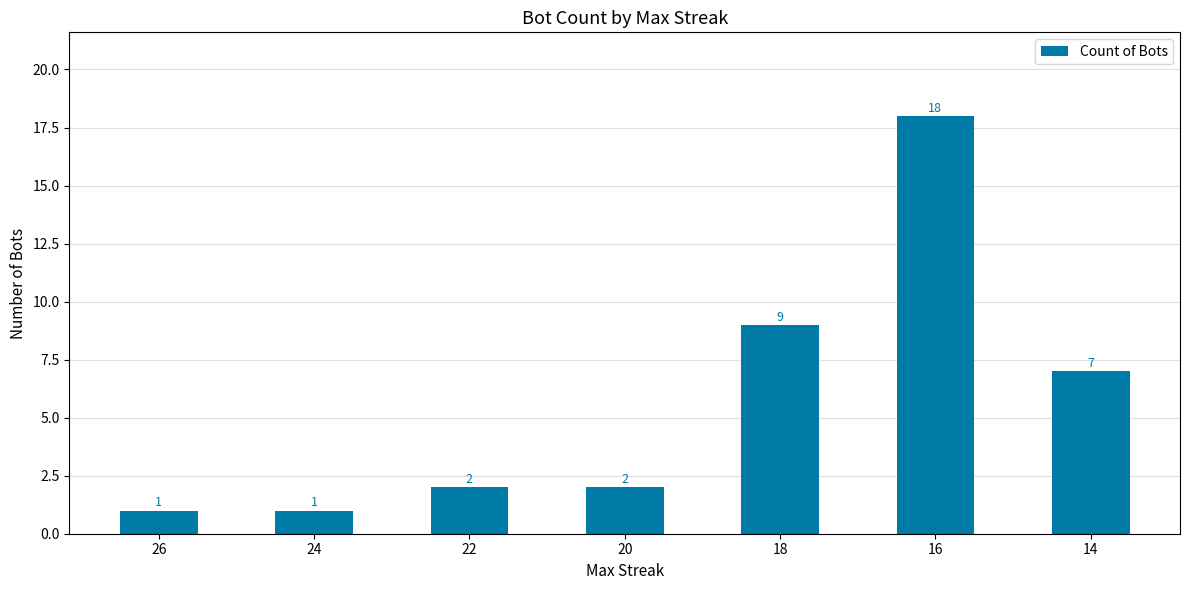

What is the greatest value displayed?

18